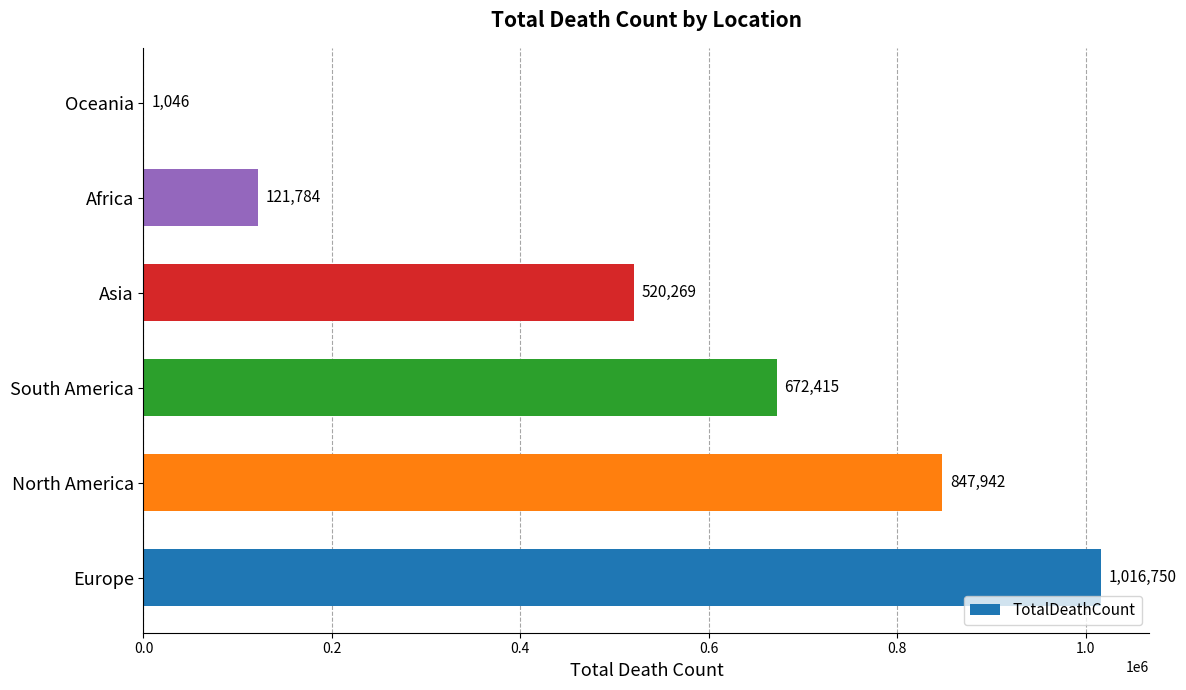

How many distinct data groups are displayed?

1